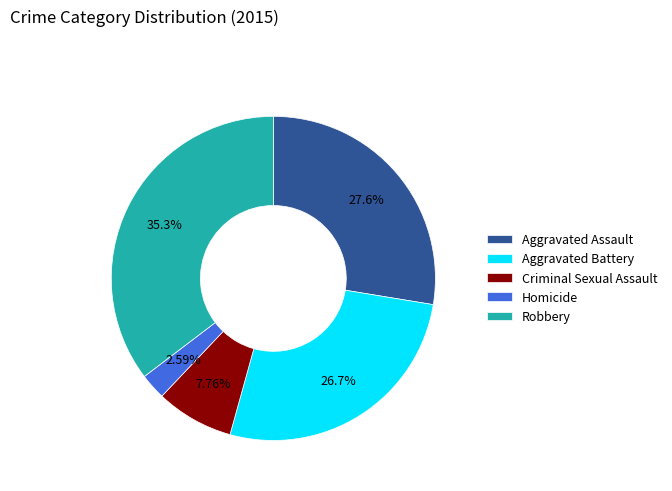

What is the total percentage of Criminal Sexual Assault and Robbery?

43.1%